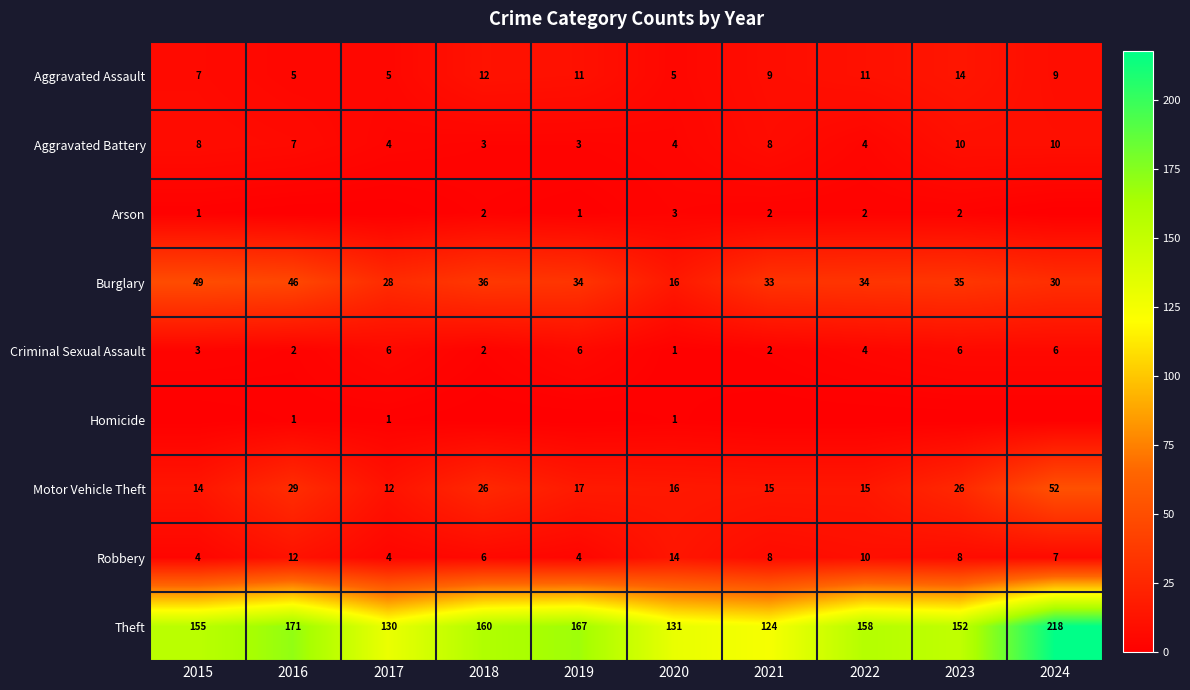

Which category has the lowest value in the Motor Vehicle Theft series?

2017